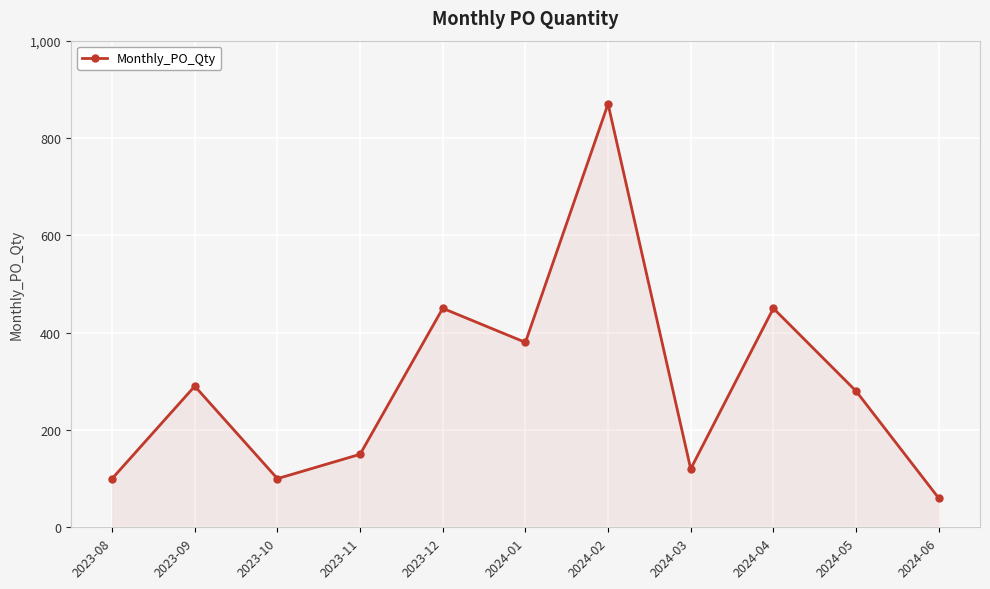

The value at 2023-08 is 100. True or false?

True